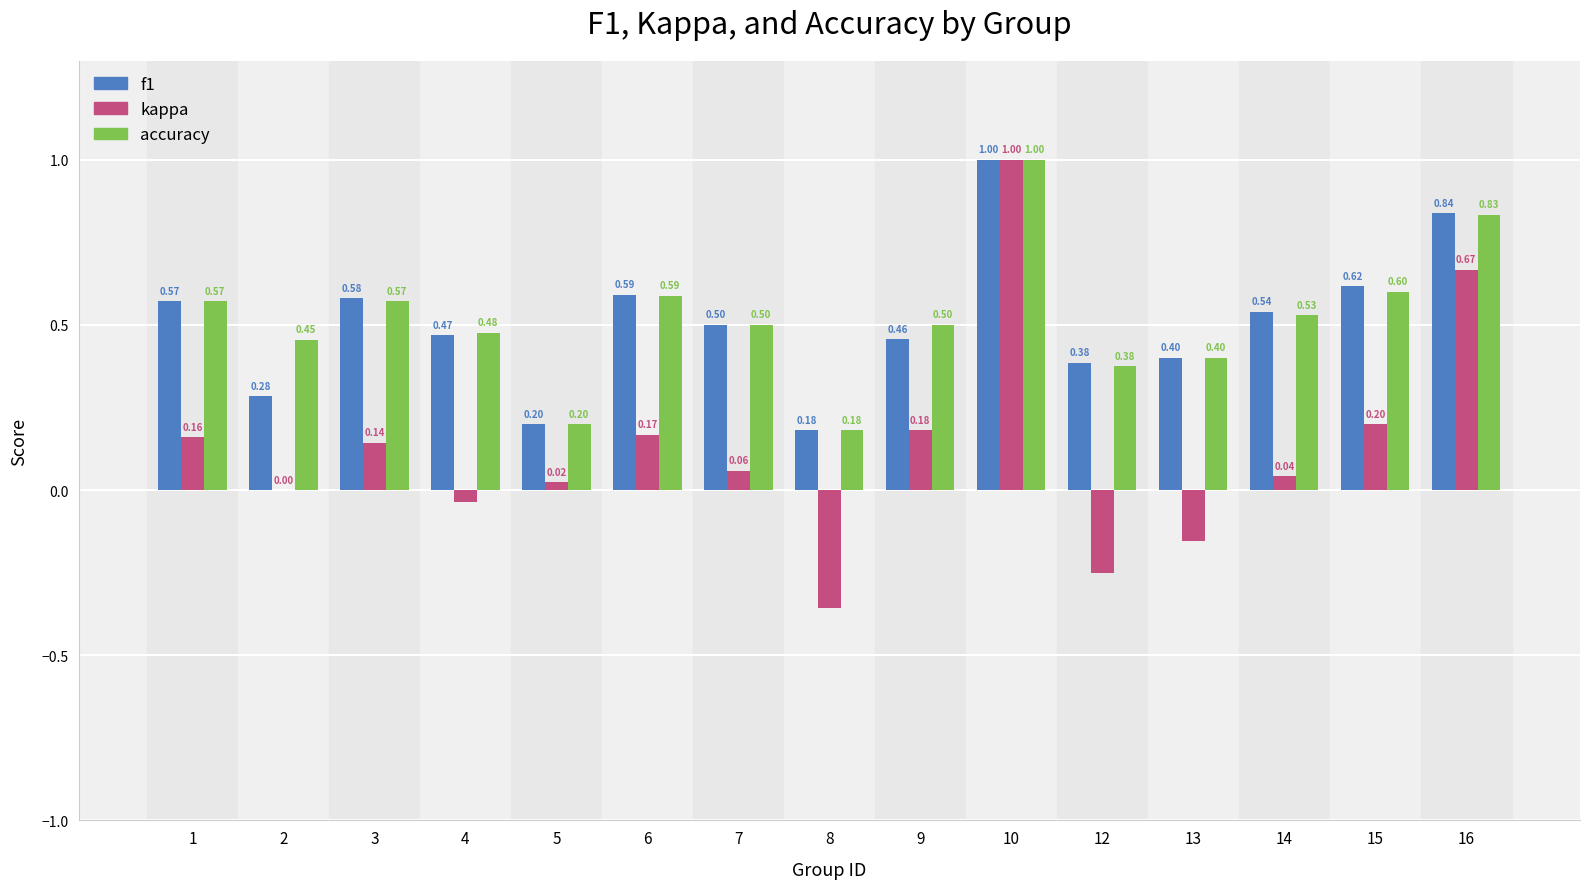

Is the value of accuracy at 14 greater than the value of f1 at 4?

Yes